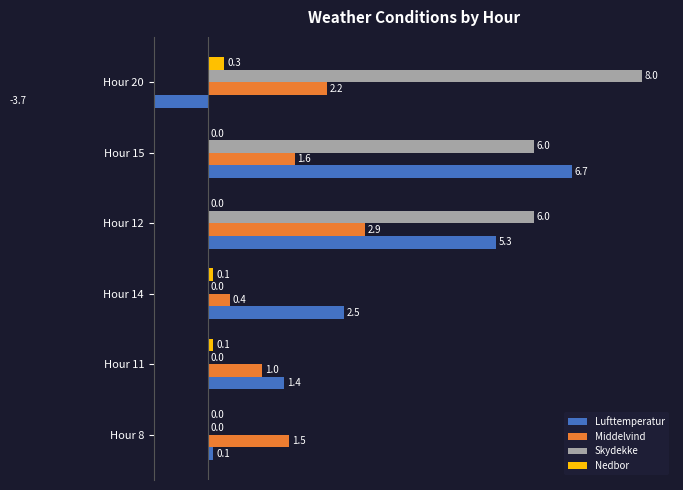

What is the difference between the second highest and second lowest values in the Nedbor series?

0.1